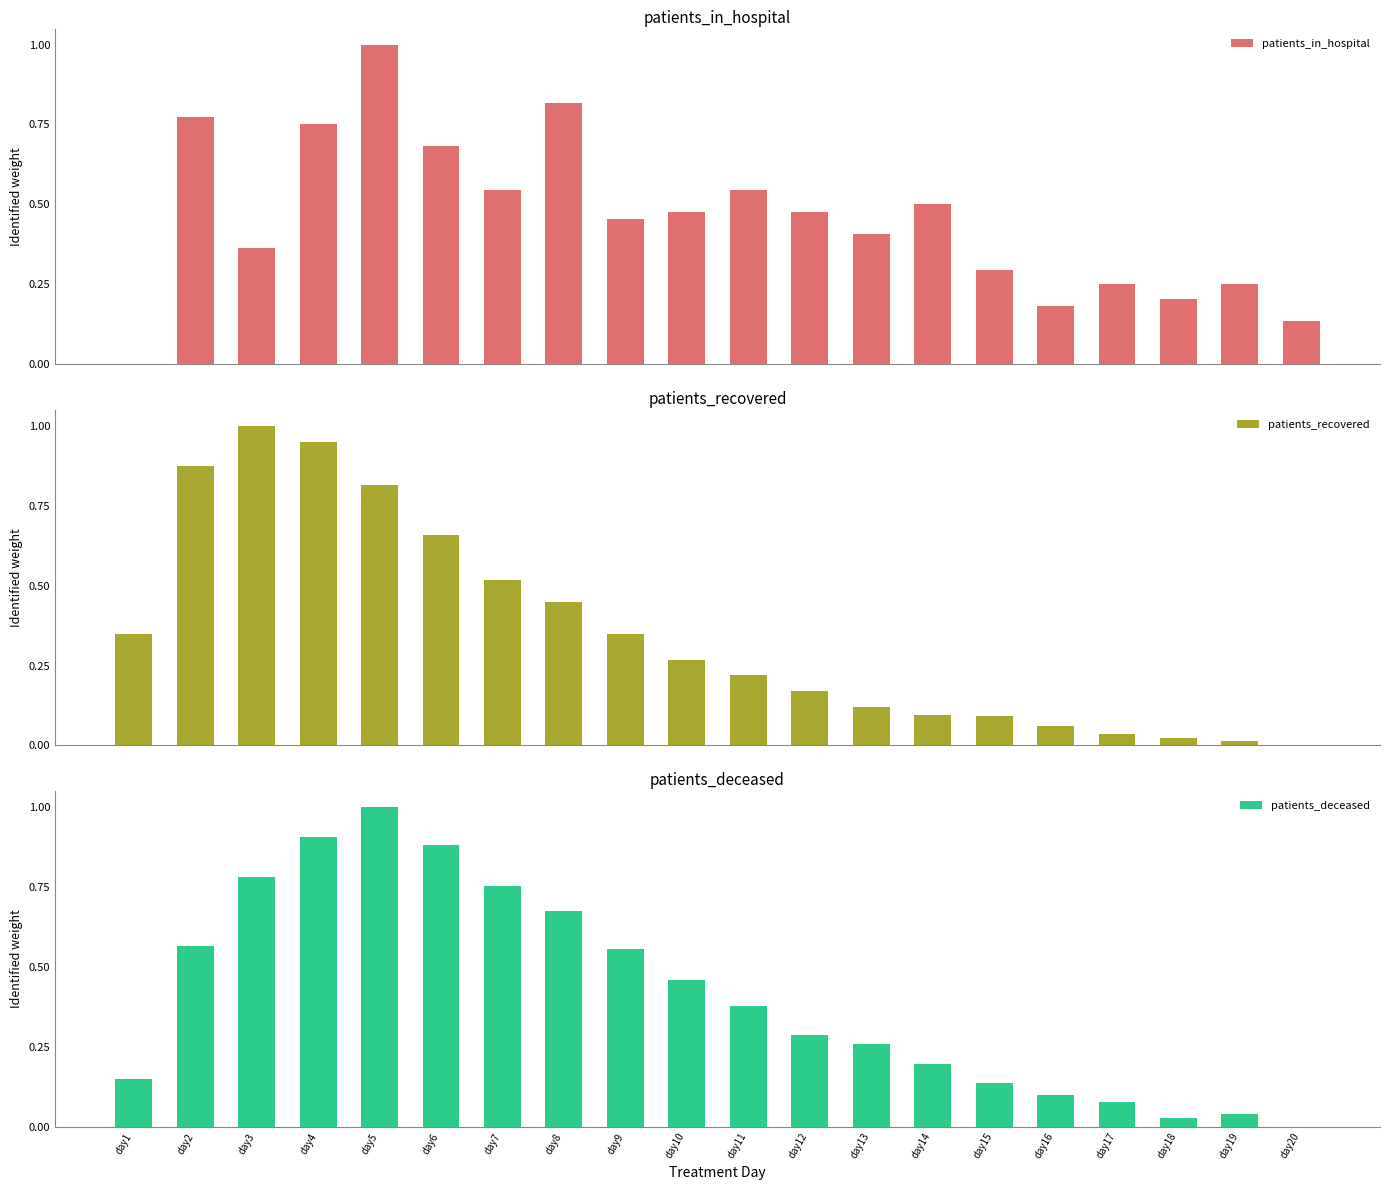

Reading left to right, what are all the values shown in this chart?

patients_in_hospital: 0.0	0.8	0.4	0.8	1.0	0.7	0.5	0.8	0.5	0.5	0.5	0.5	0.4	0.5	0.3	0.2	0.2	0.2	0.2	0.1
patients_recovered: 0.3	0.9	1.0	0.9	0.8	0.7	0.5	0.4	0.3	0.3	0.2	0.2	0.1	0.1	0.1	0.1	0.0	0.0	0.0	0.0
patients_deceased: 0.1	0.6	0.8	0.9	1.0	0.9	0.8	0.7	0.6	0.5	0.4	0.3	0.3	0.2	0.1	0.1	0.1	0.0	0.0	0.0